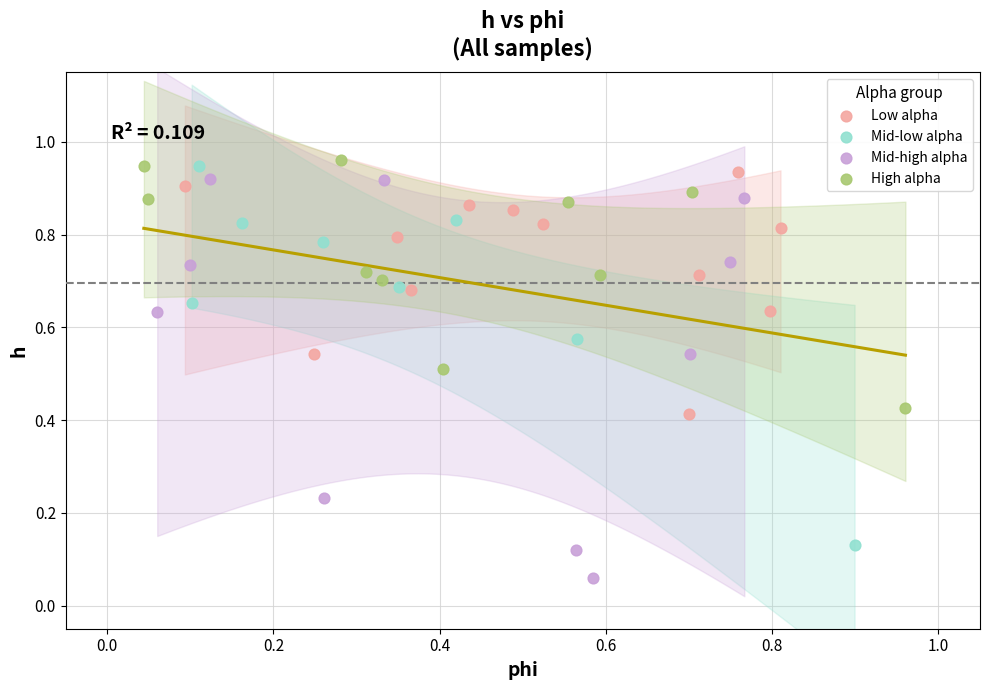

Which series reaches the minimum Y coordinate?

Mid-high alpha